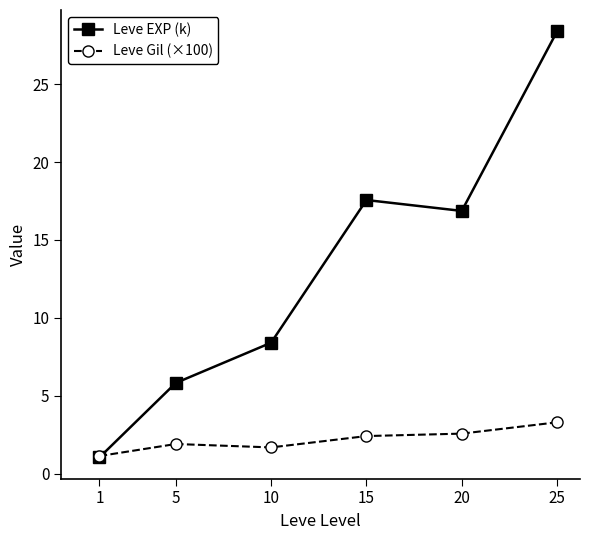

How many lines are shown in the chart?

2